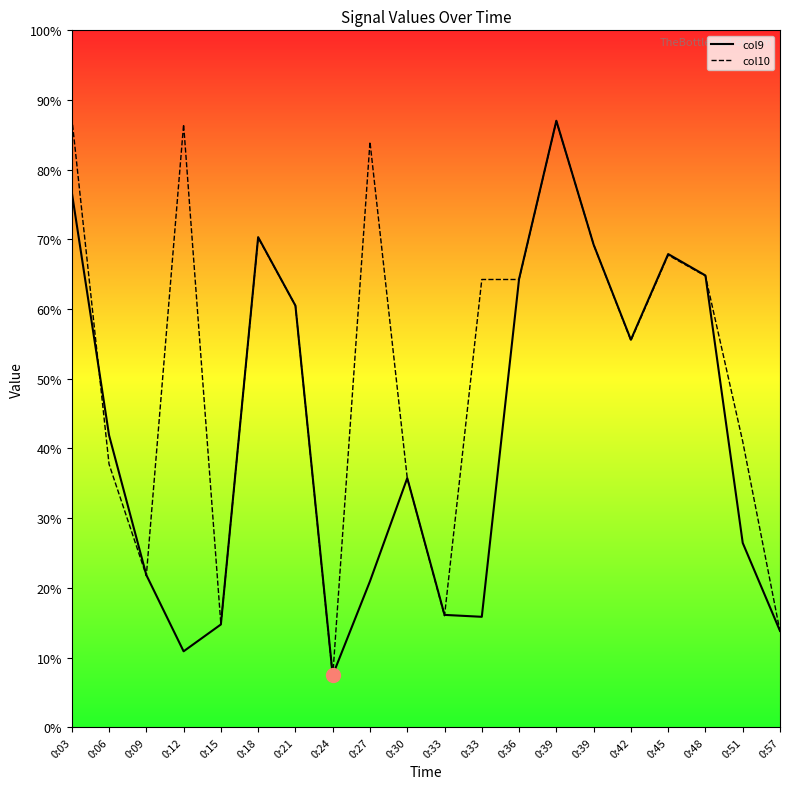

Which series has the largest total across all categories?

col10